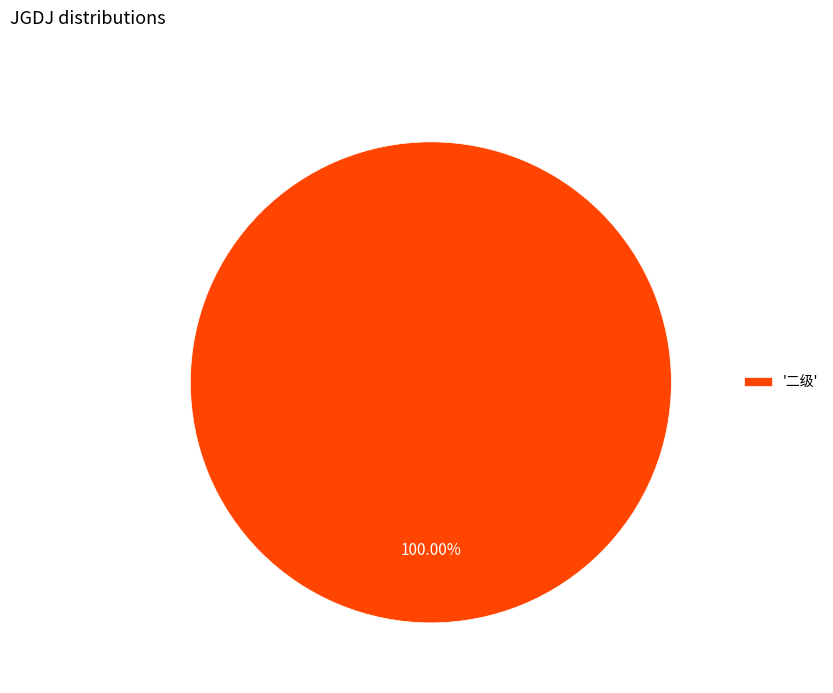

Rank the categories by value from lowest to highest.

'二级'